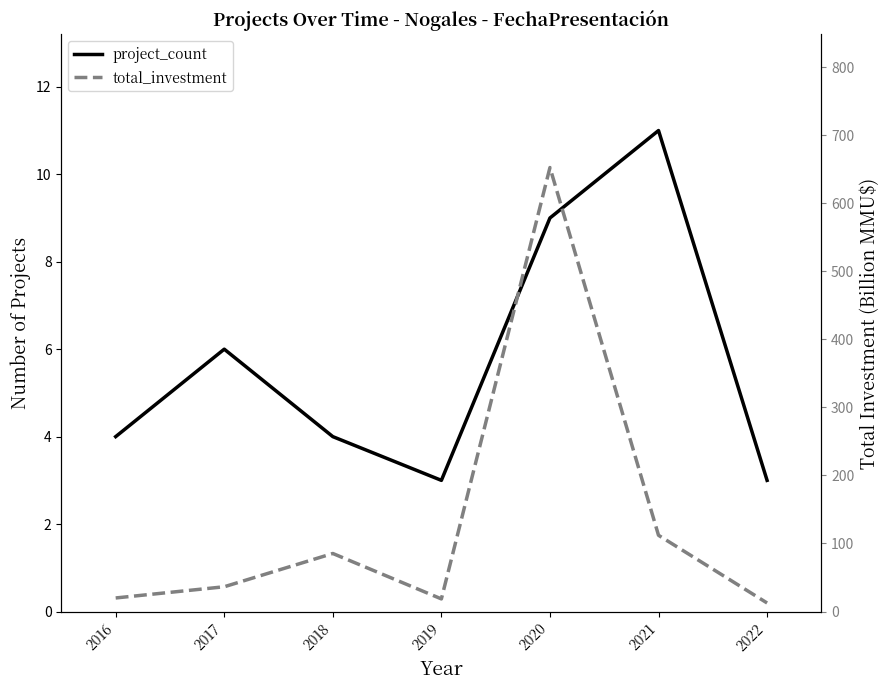

List the series in order of their overall mean, highest first.

total_investment, project_count